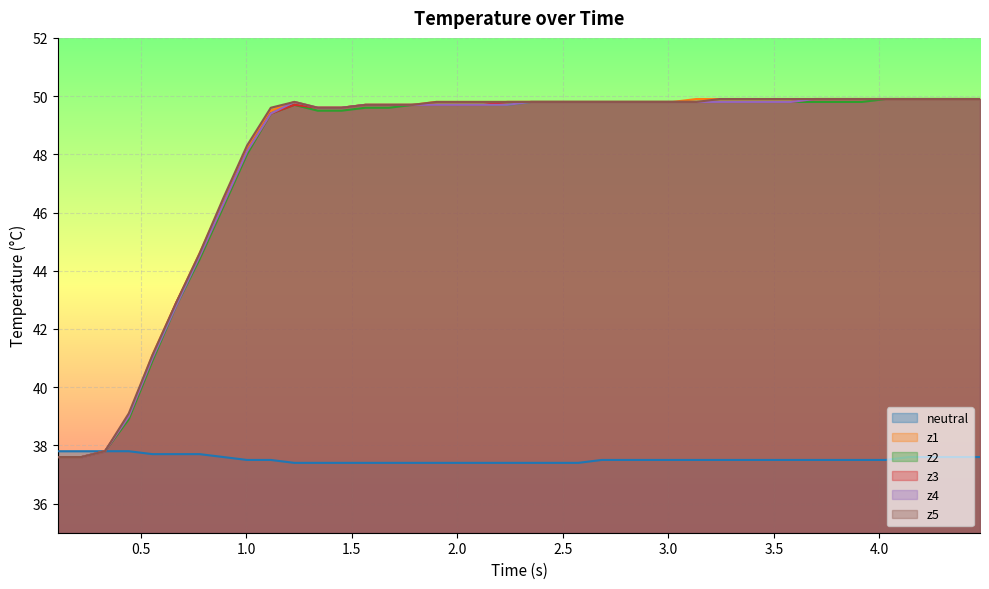

True or false: z1 and z5 cross at least once.

False